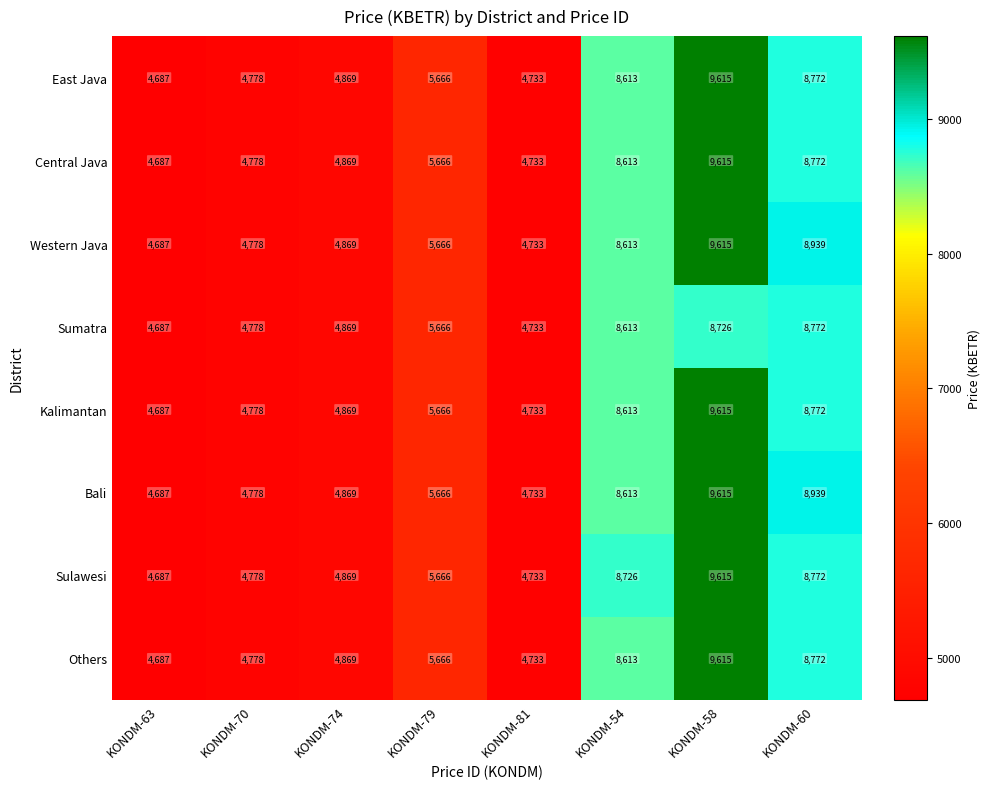

At how many categories does at least one series exceed 7829?

3